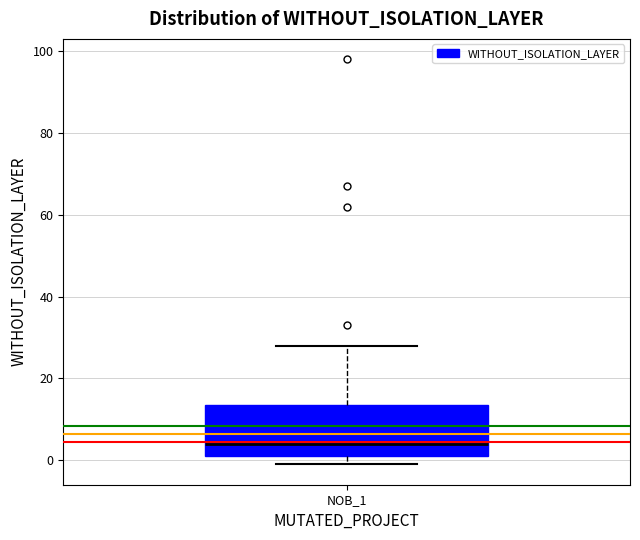

Transcribe this box plot: give where the median line is, the range the box spans, and where the two whiskers end, as read against the y-axis. The values are not printed on the chart, so give them approximately, as read against the axis.

median 4, box 2 to 14, whiskers 0 to 28